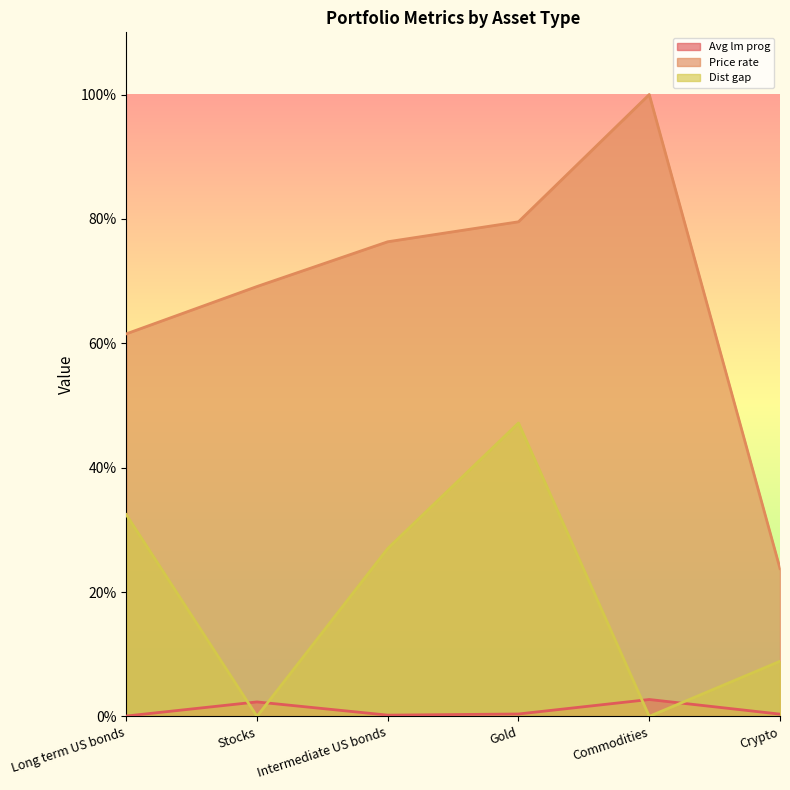

Which series has the largest total across all categories?

Price rate